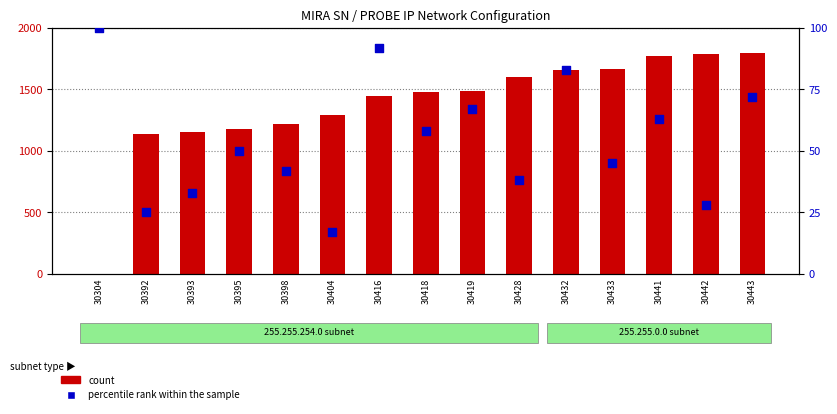

What are all the series names shown in the legend?

count, percentile rank within the sample